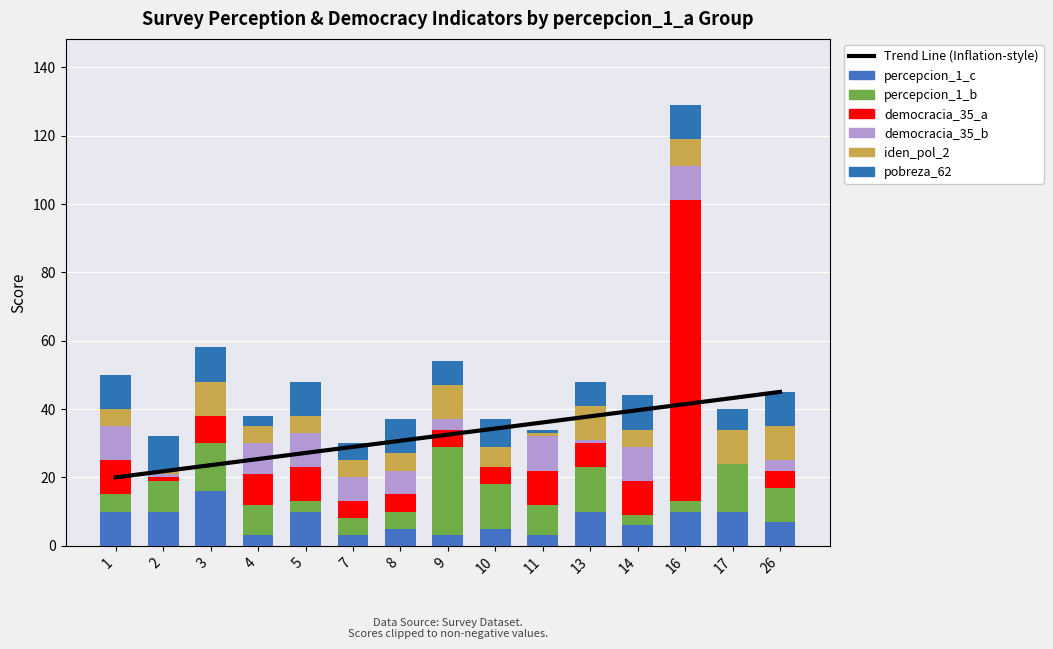

Is the value of democracia_35_b at 8 greater than the value of pobreza_62 at 16?

No